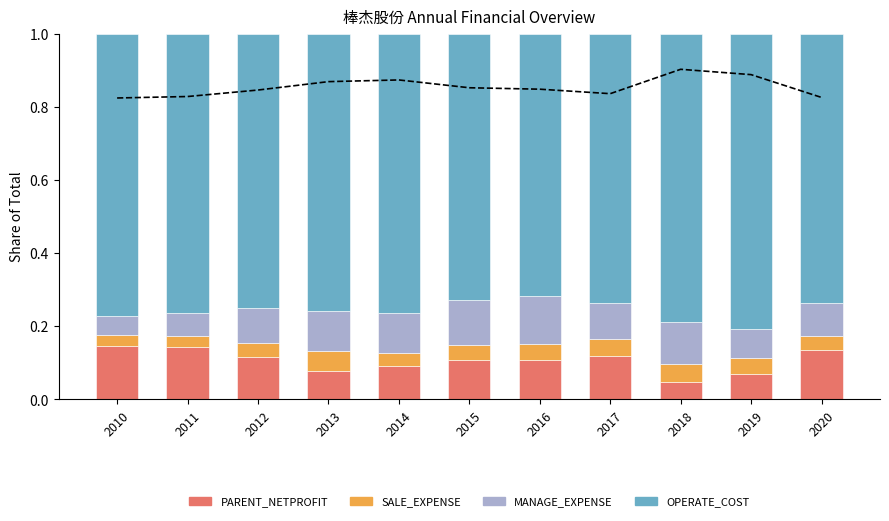

Which series has the widest spread of values?

PARENT_NETPROFIT